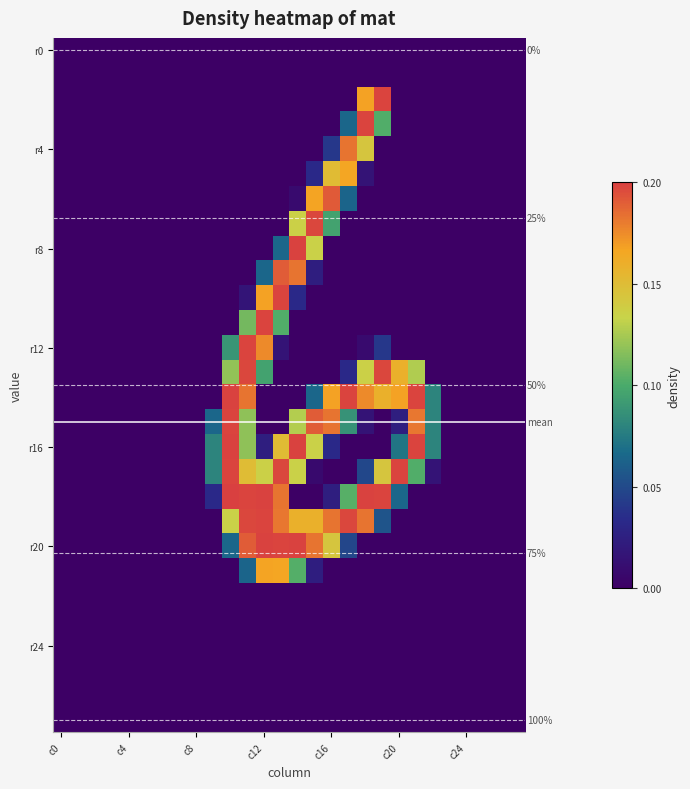

How many distinct data groups are displayed?

28